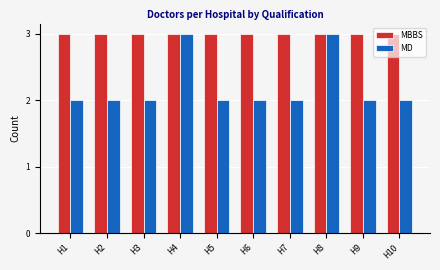

Reading left to right, list all the values displayed in this chart.

MBBS: H1=3	H2=3	H3=3	H4=3	H5=3	H6=3	H7=3	H8=3	H9=3	H10=3
MD: H1=2	H2=2	H3=2	H4=3	H5=2	H6=2	H7=2	H8=3	H9=2	H10=2